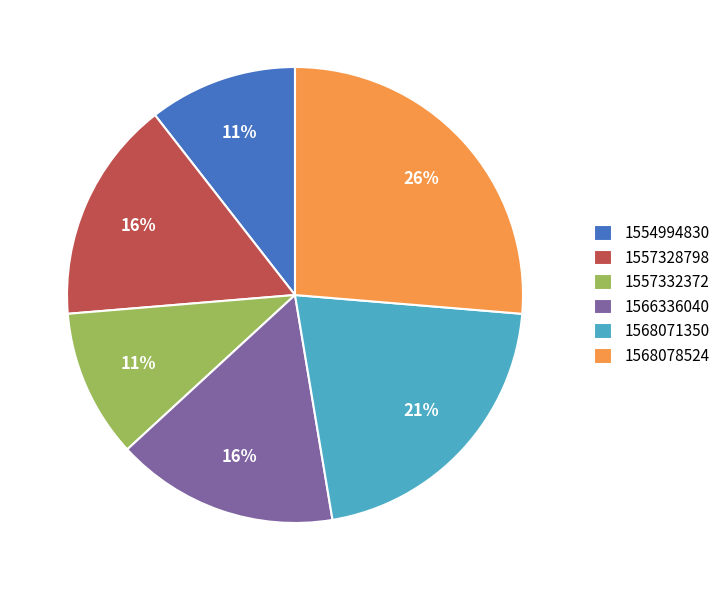

To the nearest percent, what portion does 1566336040 represent?

16%